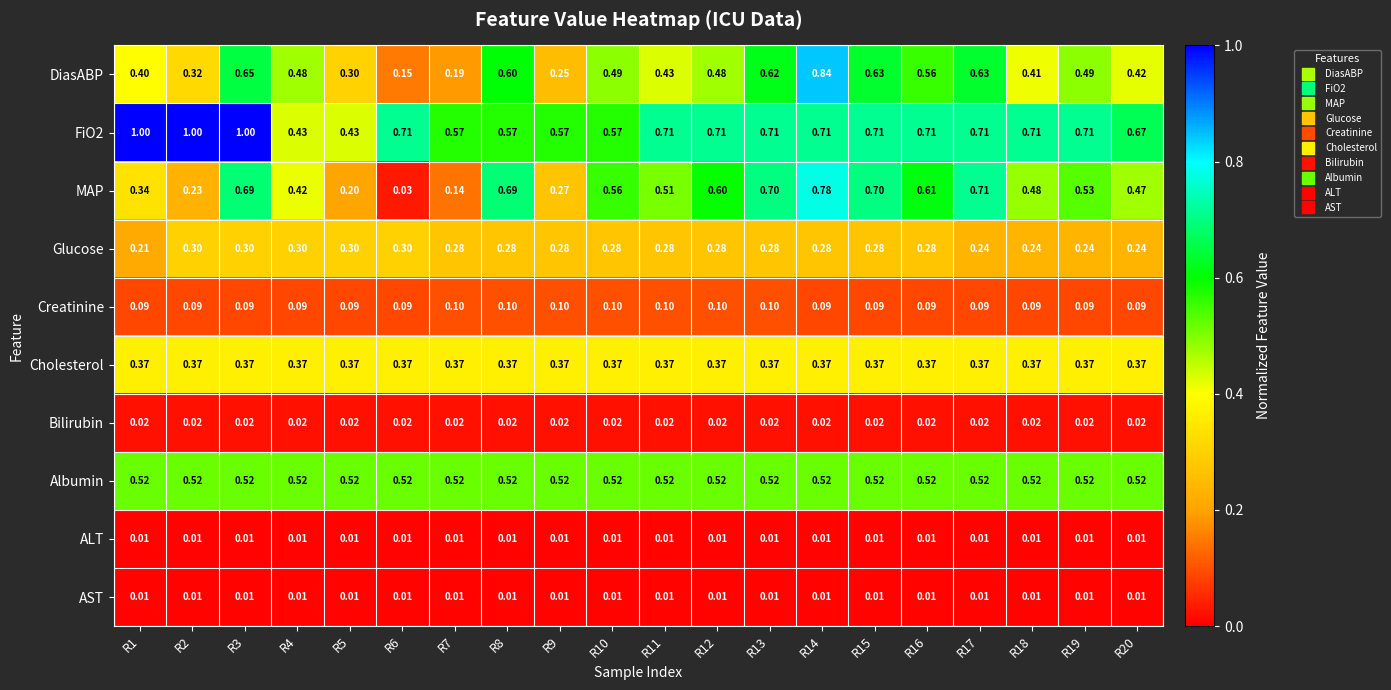

Which series has the largest range (max minus min)?

MAP